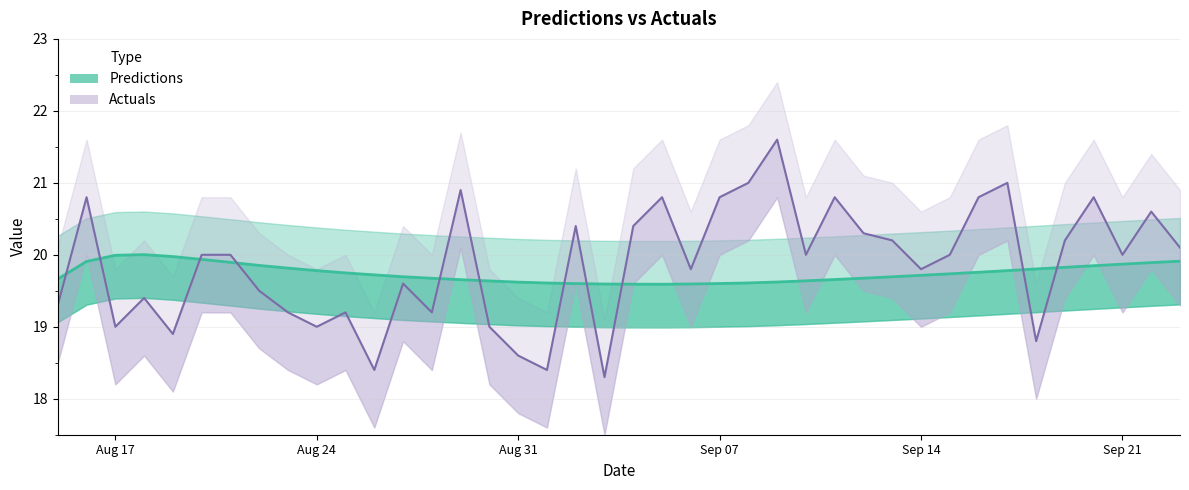

What is the approximate value of Actuals at 2021-09-01?

18.4